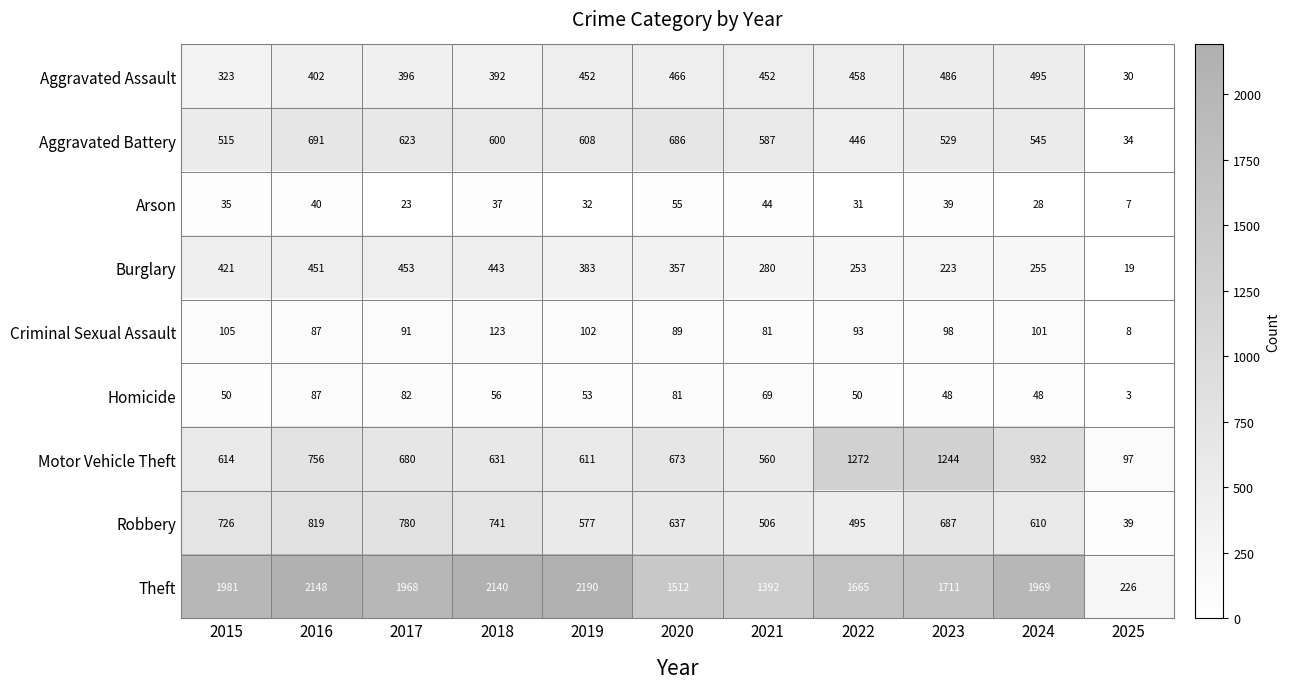

At which category does the chart reach its peak across all series?

2019